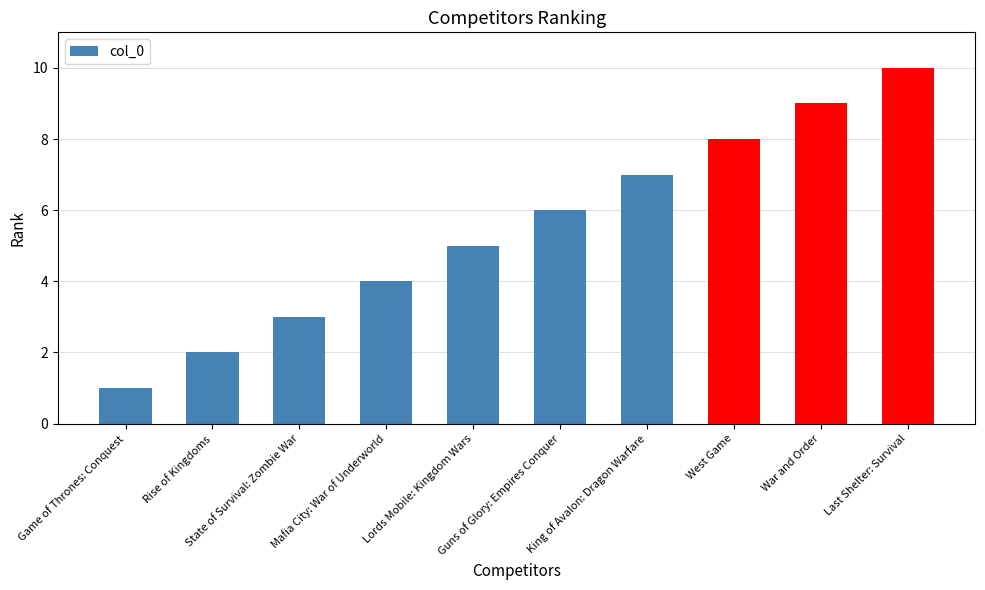

Does the chart contain any negative values?

No